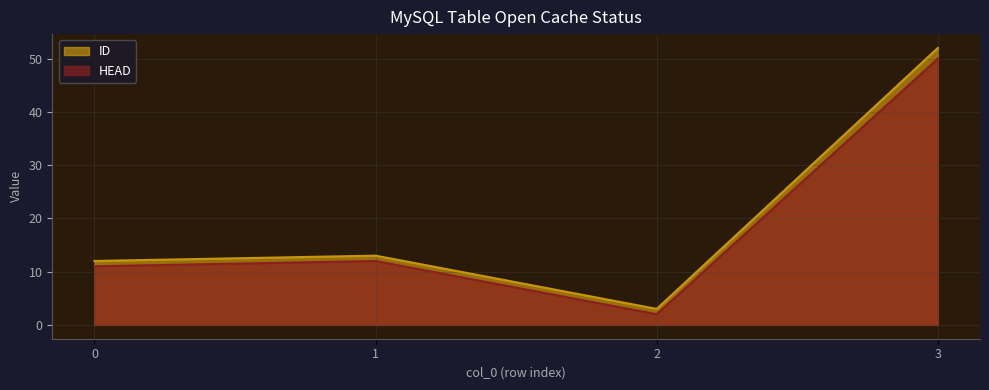

Between 0 and 1, which is larger?

1